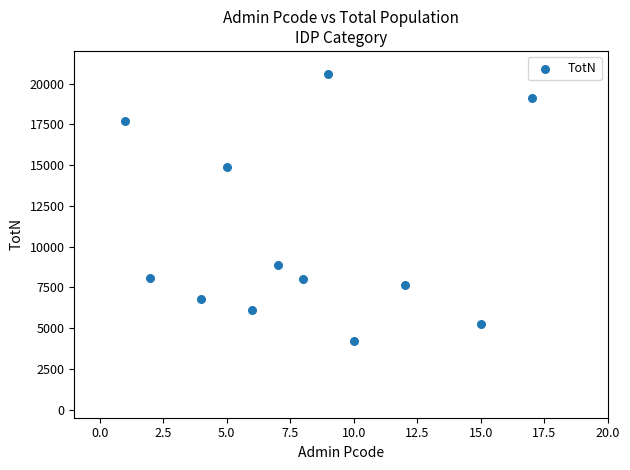

What is the range of X values (max minus min)?

16.0